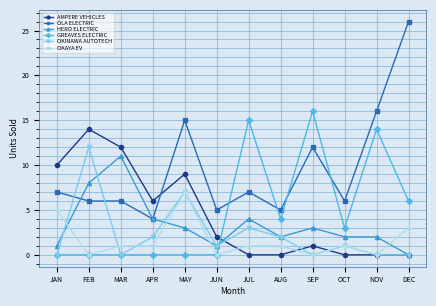

What is the maximum value for OLA ELECTRIC?

26